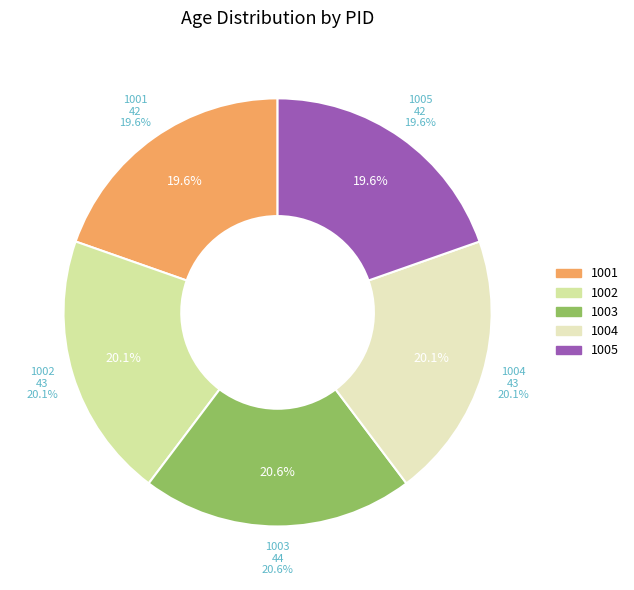

Between 1004 and 1002, which is larger?

1004